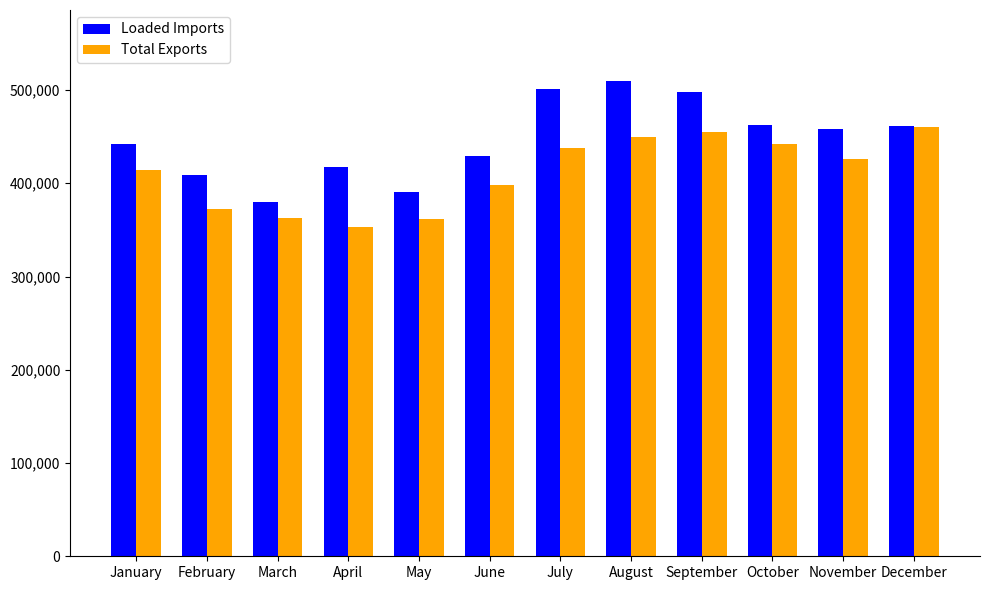

List the series in order of their overall mean, lowest first.

Total Exports, Loaded Imports